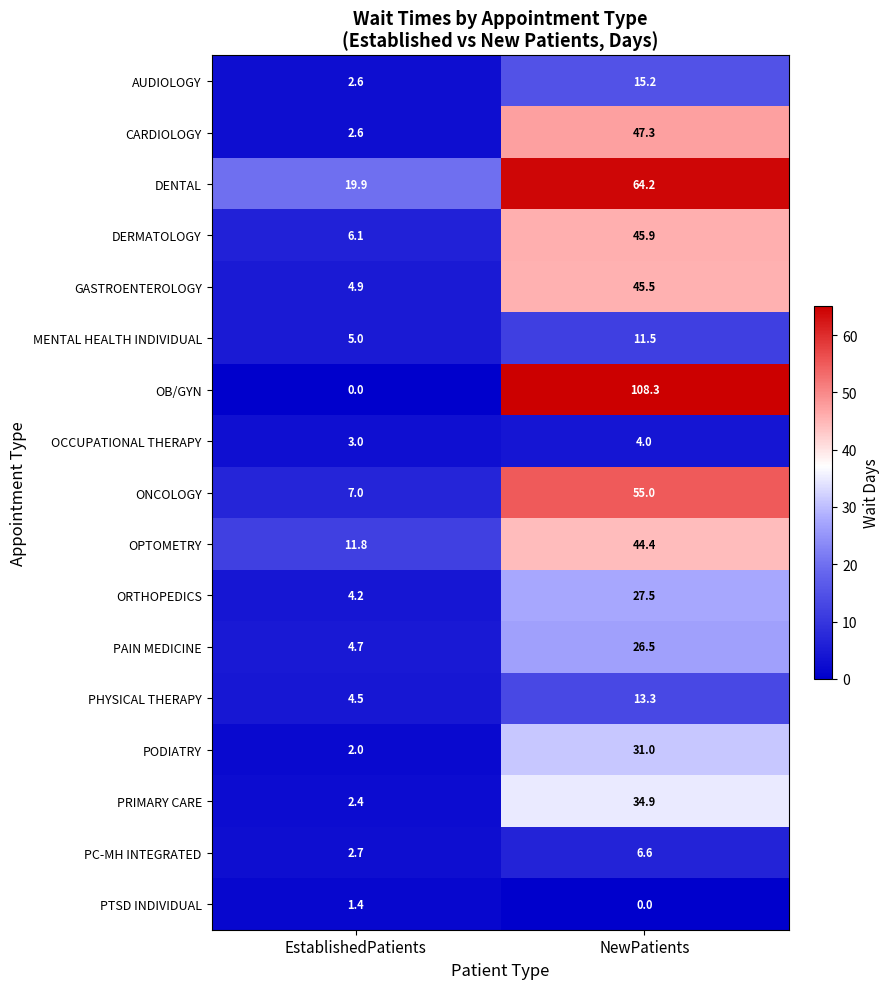

The value of PTSD INDIVIDUAL at EstablishedPatients is 1.4. True or false?

True